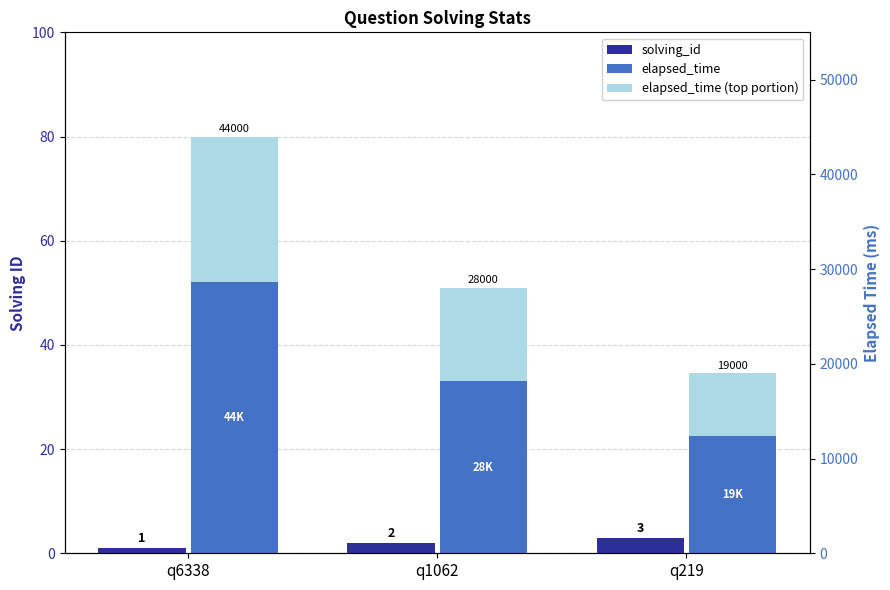

How many values in the elapsed_time (light) series are below 17?

1